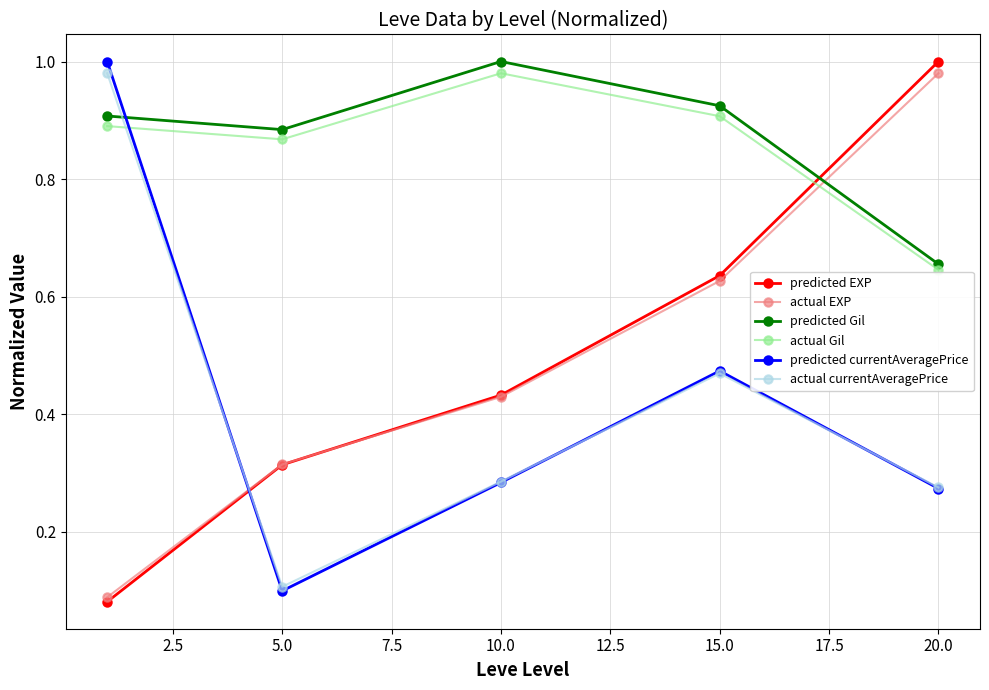

True or false: predicted currentAveragePrice and predicted Gil intersect in this chart.

True